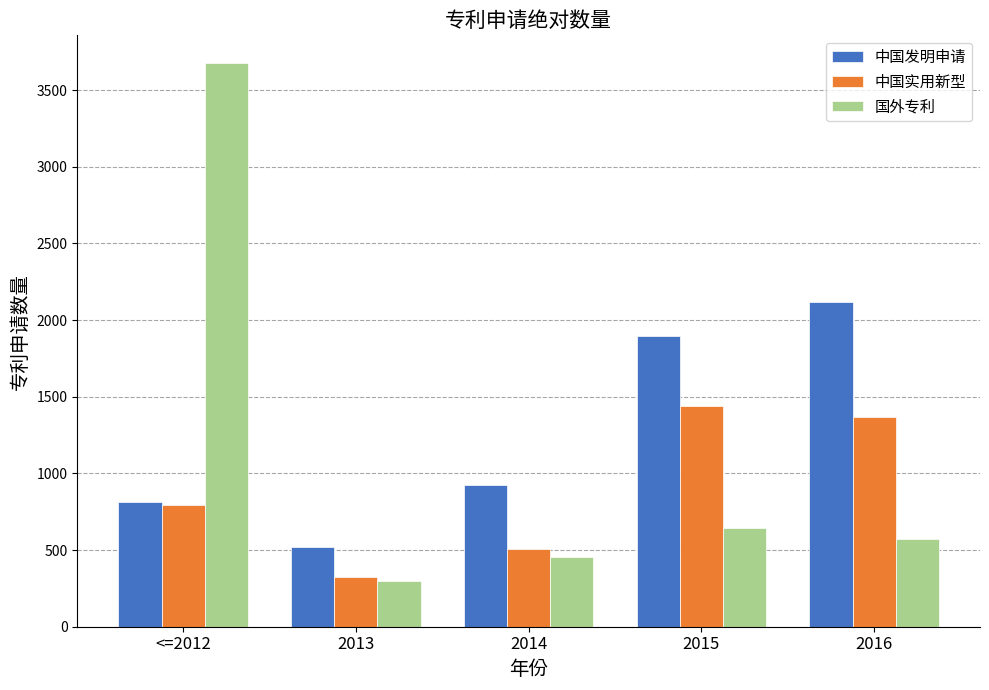

Rank the series by their maximum value, from highest to lowest.

国外专利, 中国发明申请, 中国实用新型